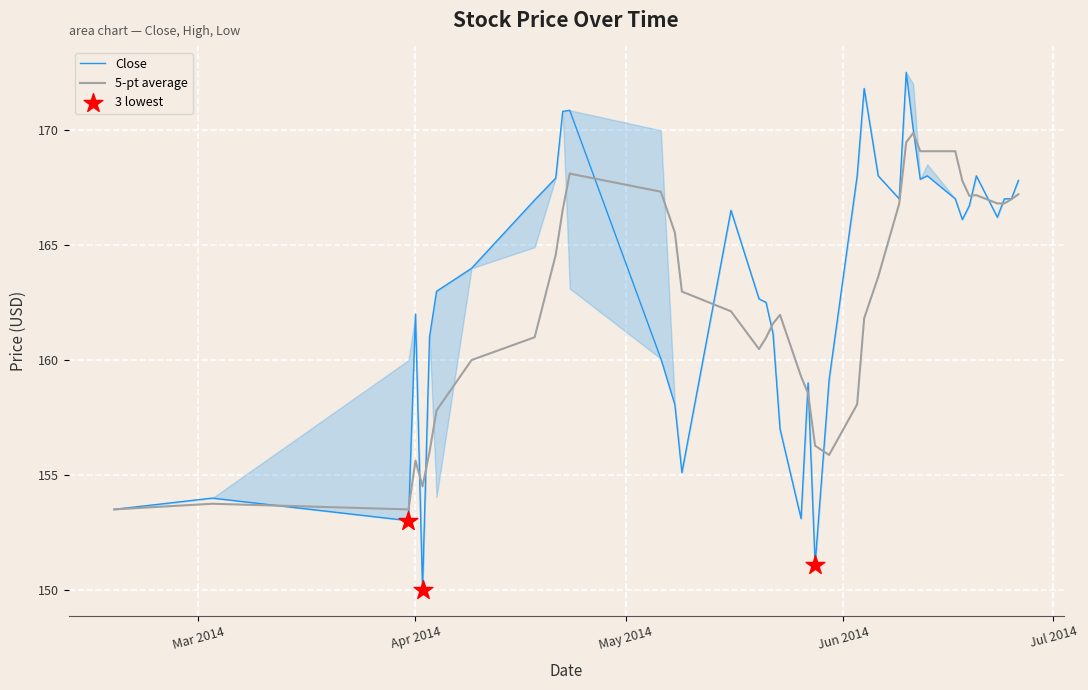

Is the value of Close at 14 greater than the value of 5-pt average at 25?

No